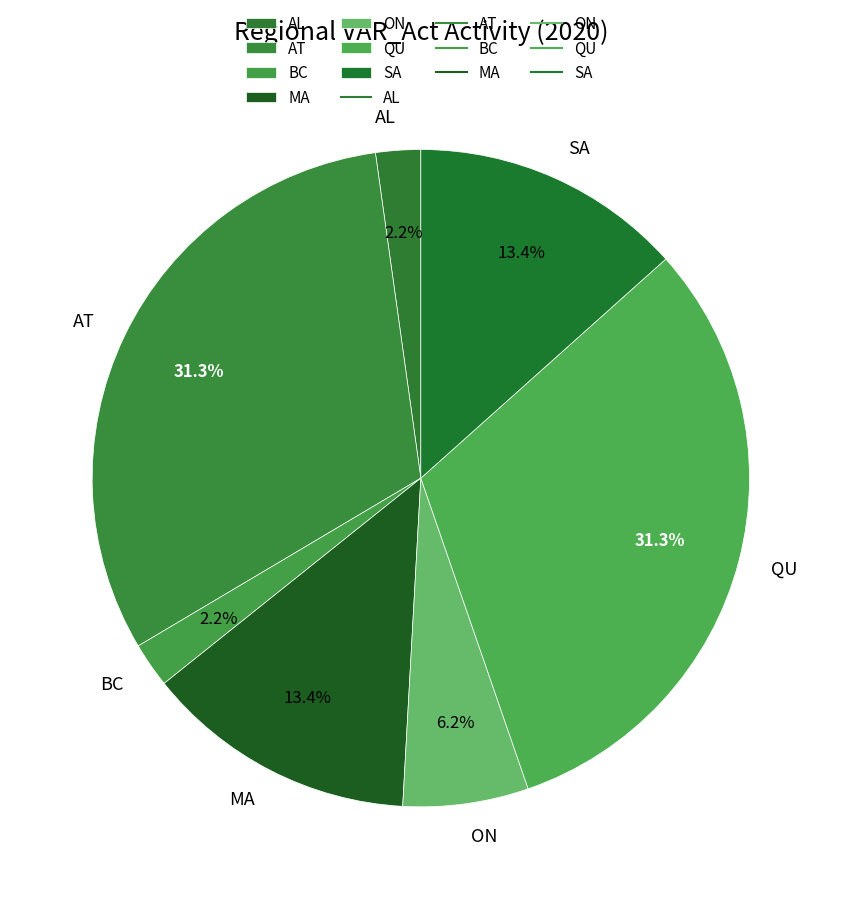

Is there any slice that represents more than half of the pie?

No